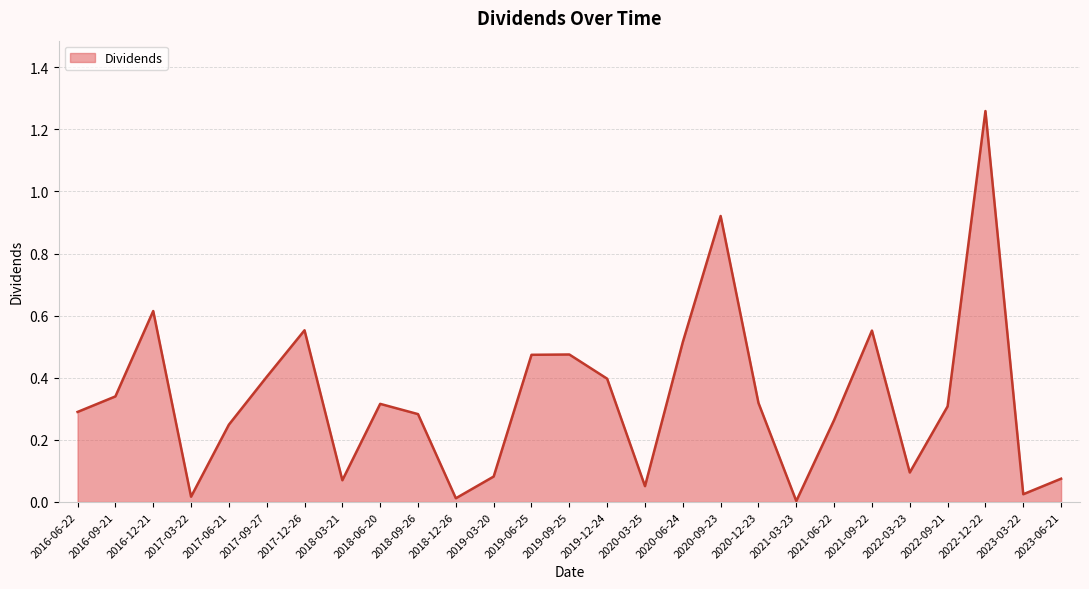

True or false: the data shows 0.0 at 2023-06-21.

False